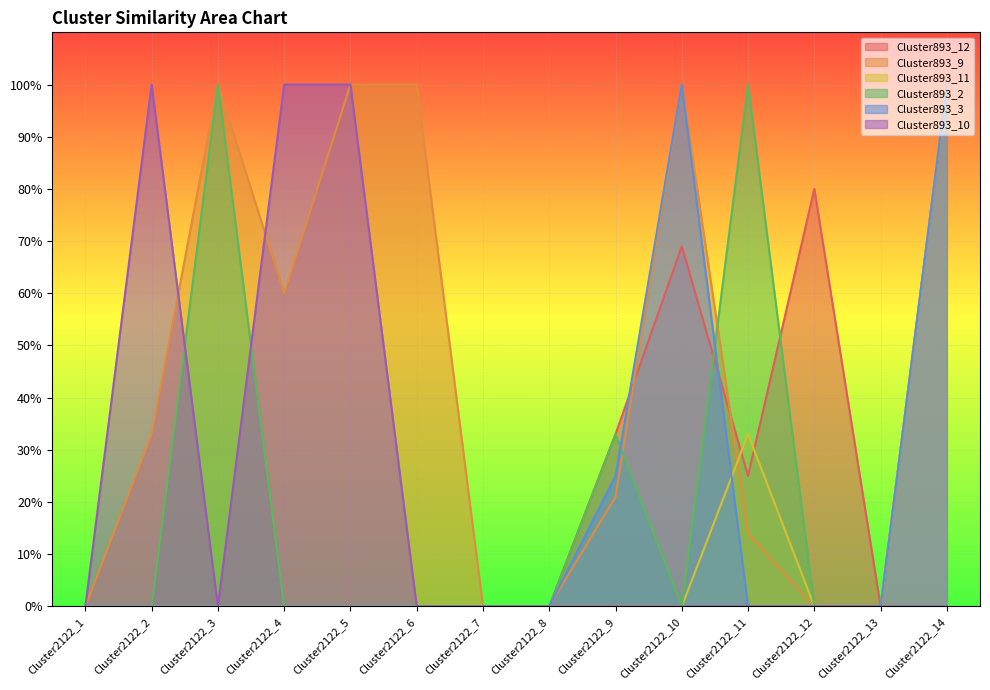

Which series has the largest range (max minus min)?

Cluster893_12